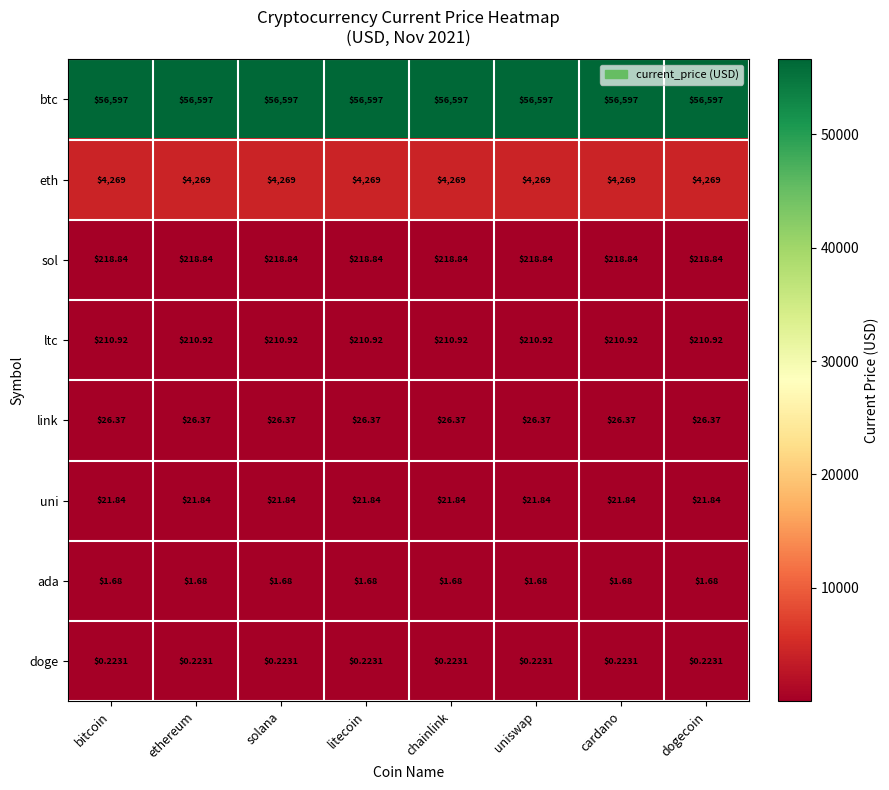

What is the total value across all series at litecoin?

61345.9